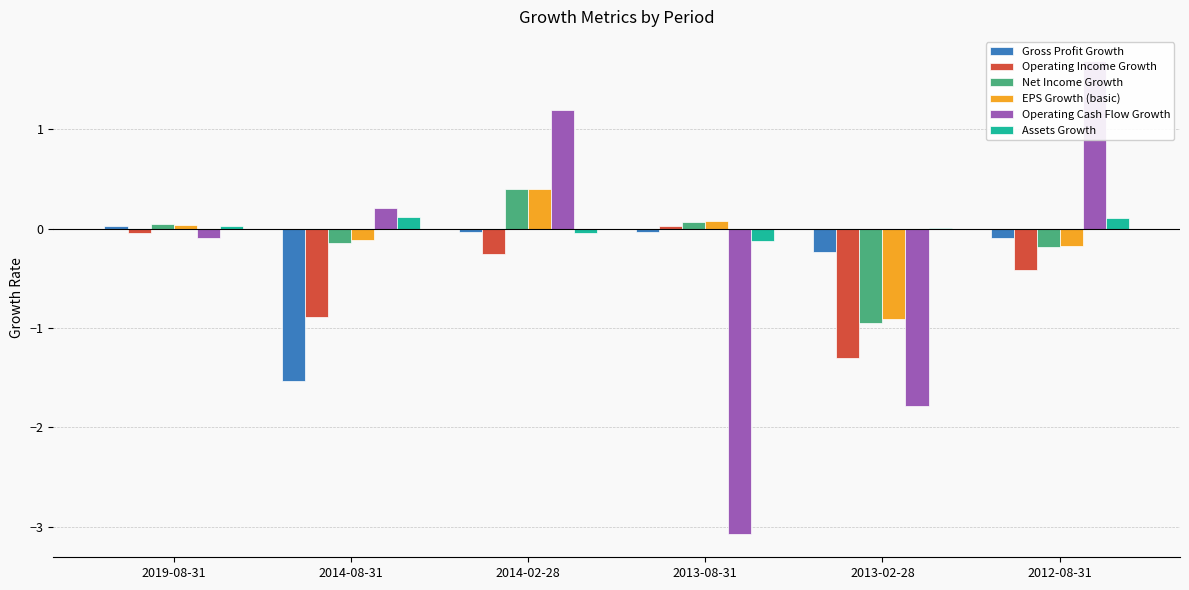

Reading left to right, what are all the values shown in this chart?

Gross Profit Growth: 2019-08-31=0.0	2014-08-31=-1.5	2014-02-28=-0.0	2013-08-31=-0.0	2013-02-28=-0.2	2012-08-31=-0.1
Operating Income Growth: 2019-08-31=-0.0	2014-08-31=-0.9	2014-02-28=-0.3	2013-08-31=0.0	2013-02-28=-1.3	2012-08-31=-0.4
Net Income Growth: 2019-08-31=0.0	2014-08-31=-0.1	2014-02-28=0.4	2013-08-31=0.1	2013-02-28=-1.0	2012-08-31=-0.2
EPS Growth (basic): 2019-08-31=0.0	2014-08-31=-0.1	2014-02-28=0.4	2013-08-31=0.1	2013-02-28=-0.9	2012-08-31=-0.2
Operating Cash Flow Growth: 2019-08-31=-0.1	2014-08-31=0.2	2014-02-28=1.2	2013-08-31=-3.1	2013-02-28=-1.8	2012-08-31=1.7
Assets Growth: 2019-08-31=0.0	2014-08-31=0.1	2014-02-28=-0.0	2013-08-31=-0.1	2013-02-28=0.0	2012-08-31=0.1